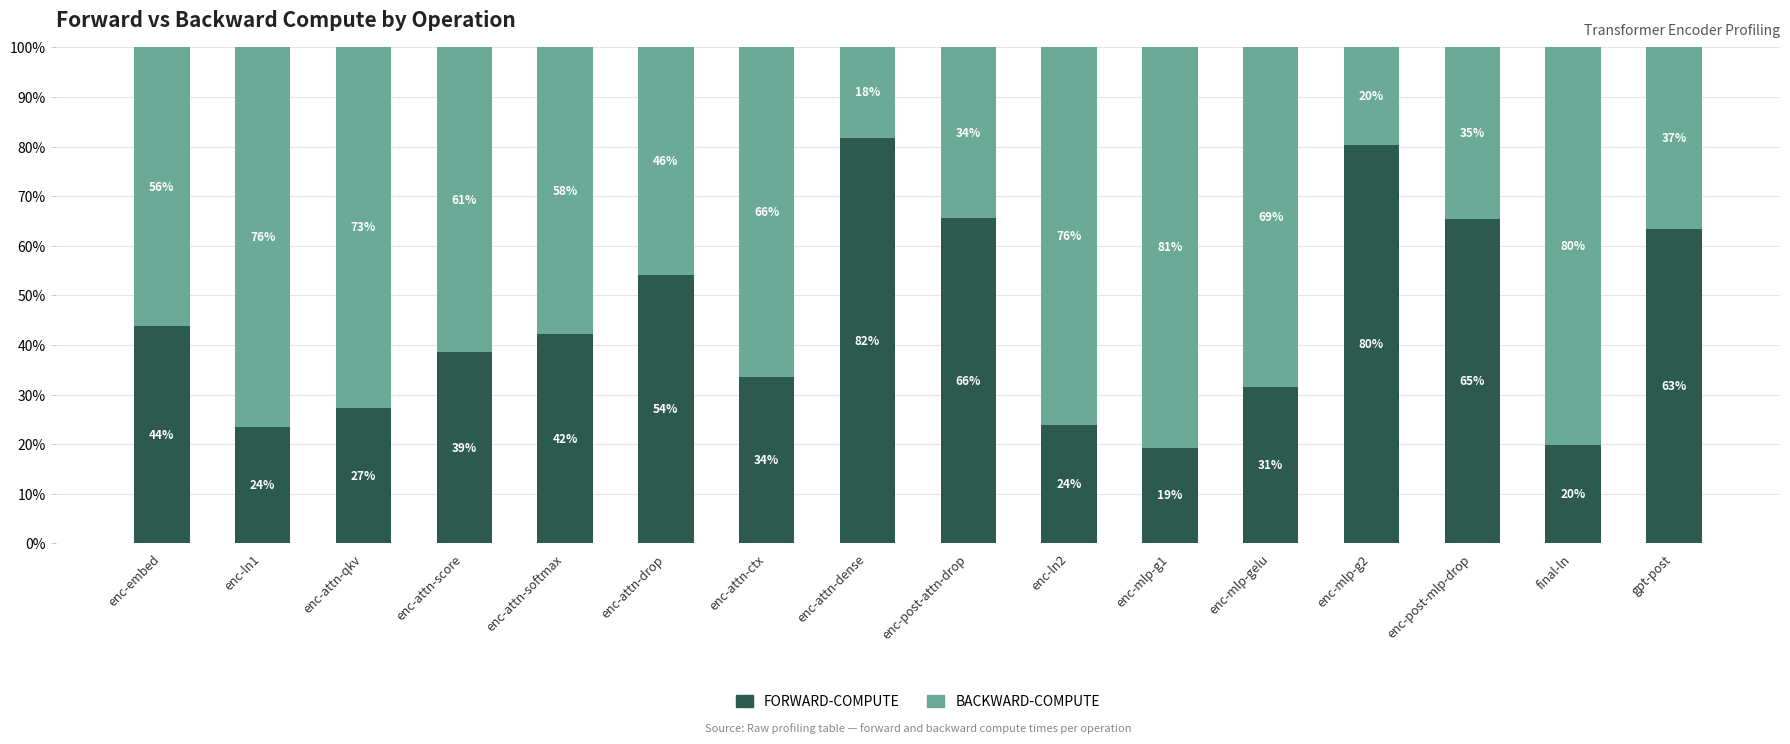

How many bars are there in total?

16